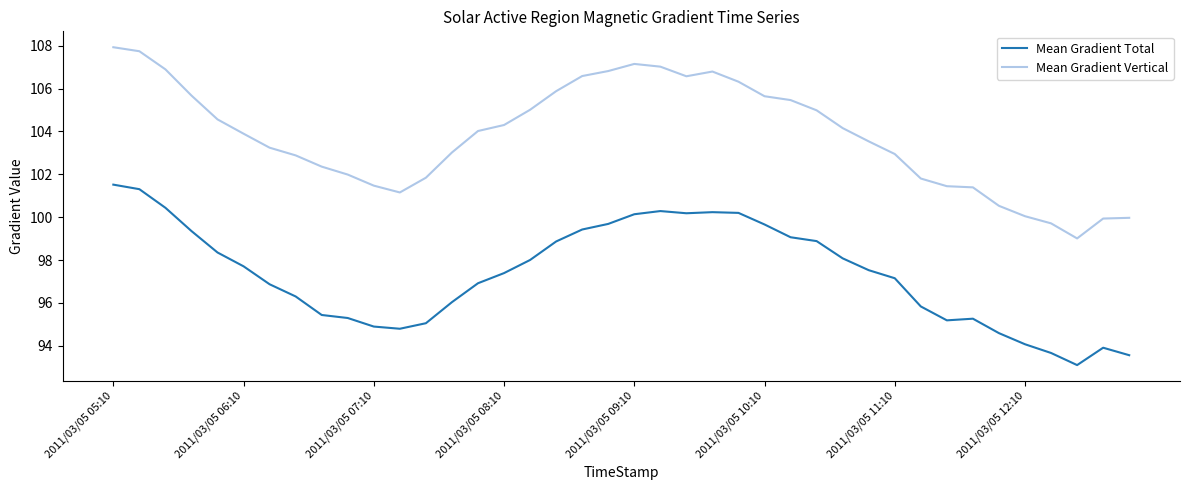

How many lines are shown in the chart?

2